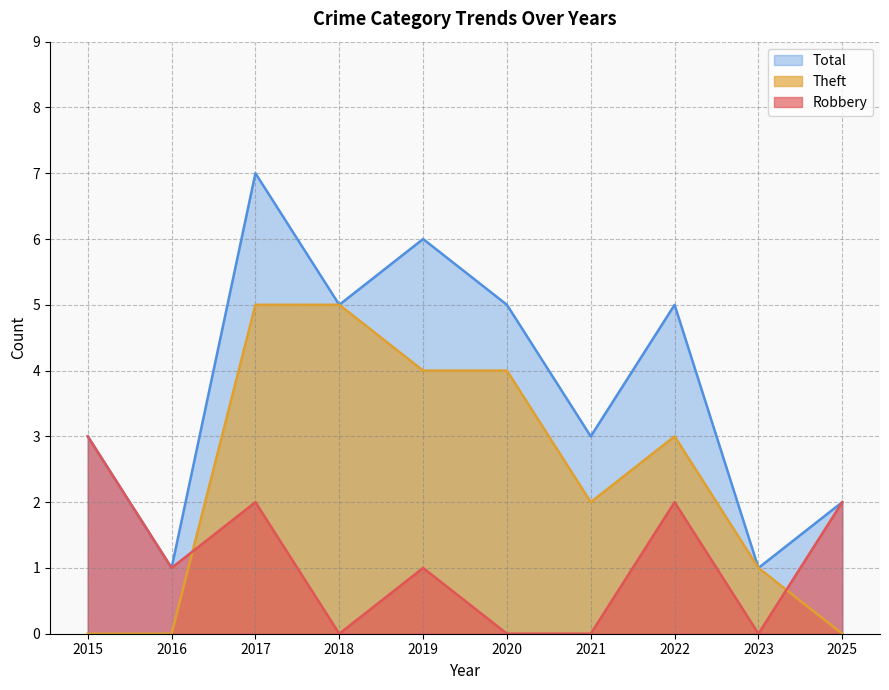

At which label does Theft first exceed 3?

2017